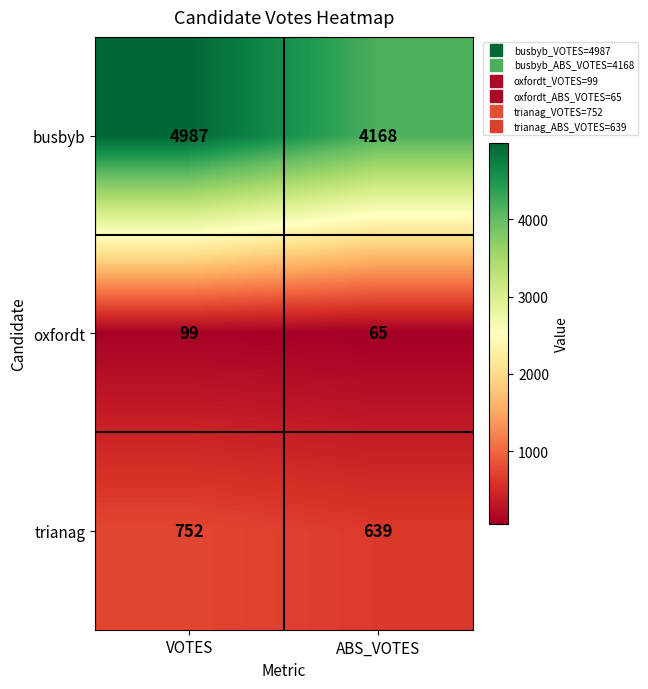

List the series in order of their peak value, lowest first.

oxfordt, trianag, busbyb